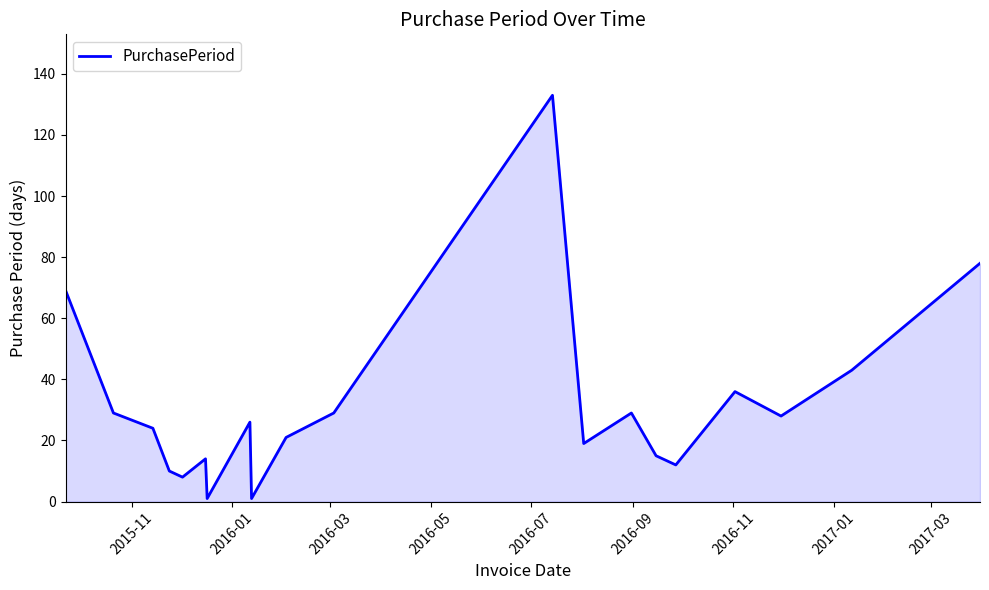

What is the greatest value displayed?

133